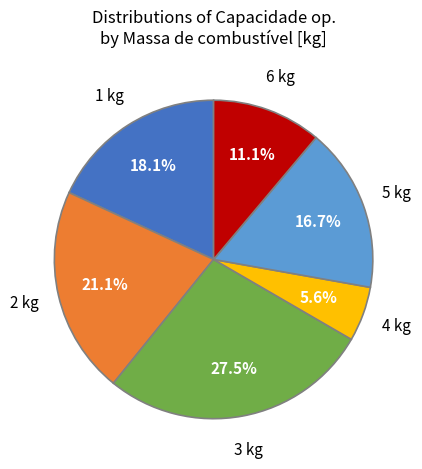

What is the ratio of the value at 2 kg to the value at 4 kg?

3.8